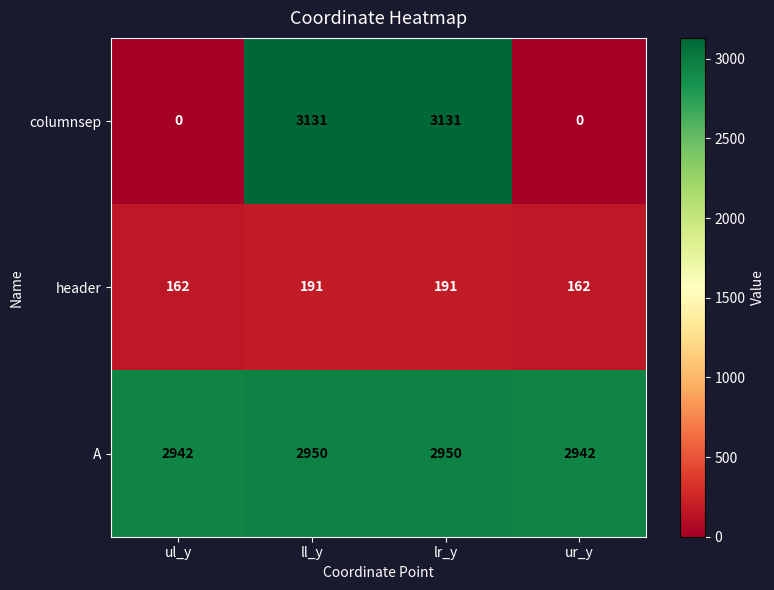

Is it true that header equals 191 at ll_y?

True